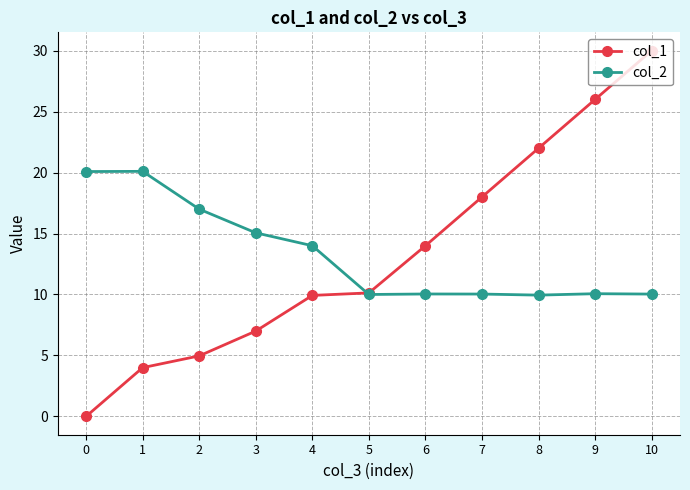

What is the difference between the col_1 values at 0 and 3?

7.0